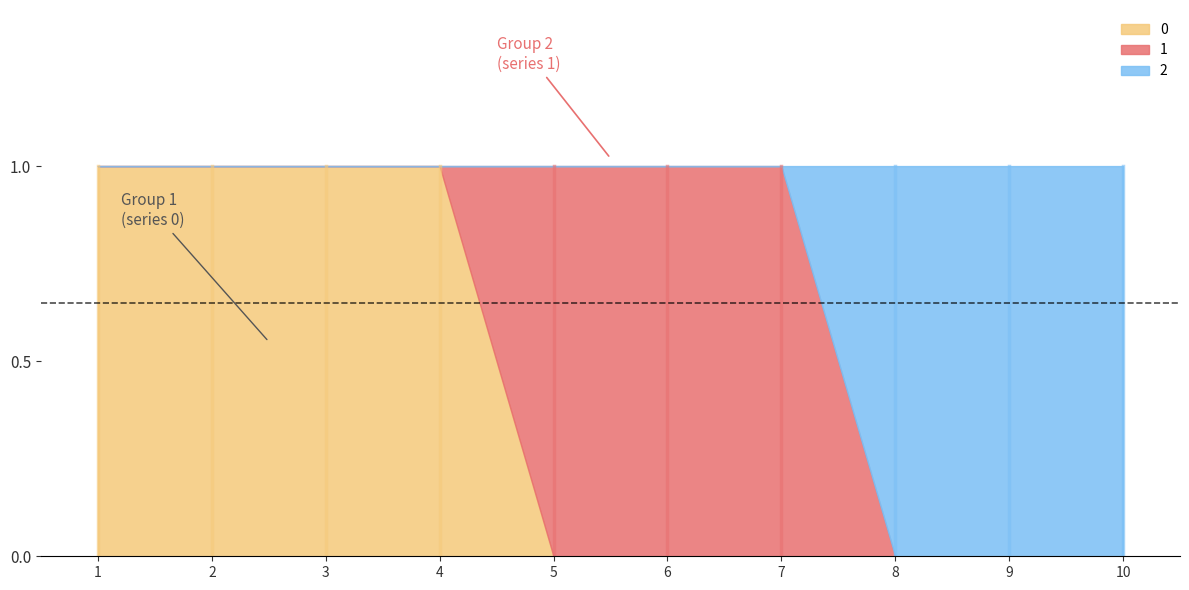

True or false: 0 and 2 cross at least once.

False